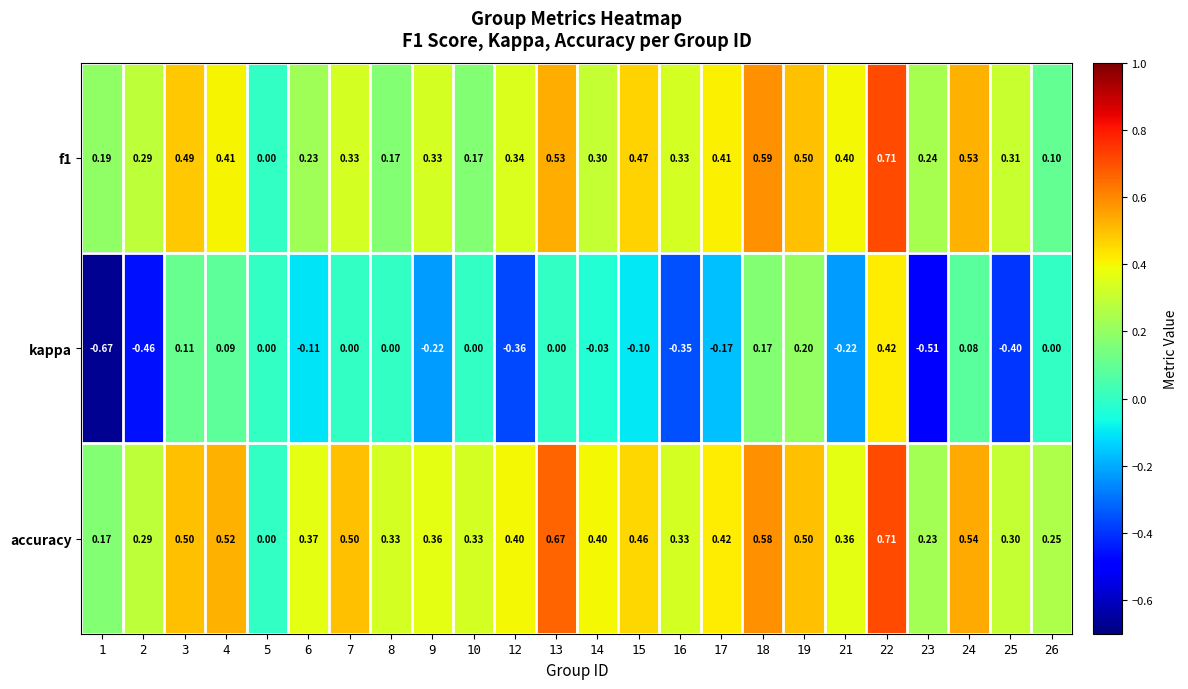

Which series has the largest total across all categories?

accuracy